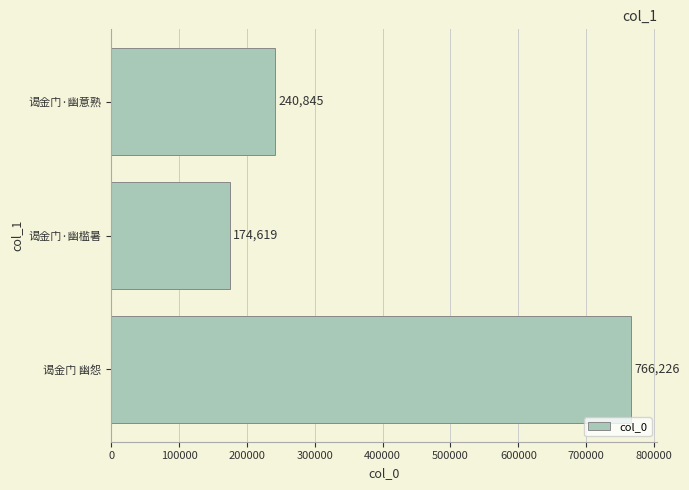

What is the greatest value displayed?

766226